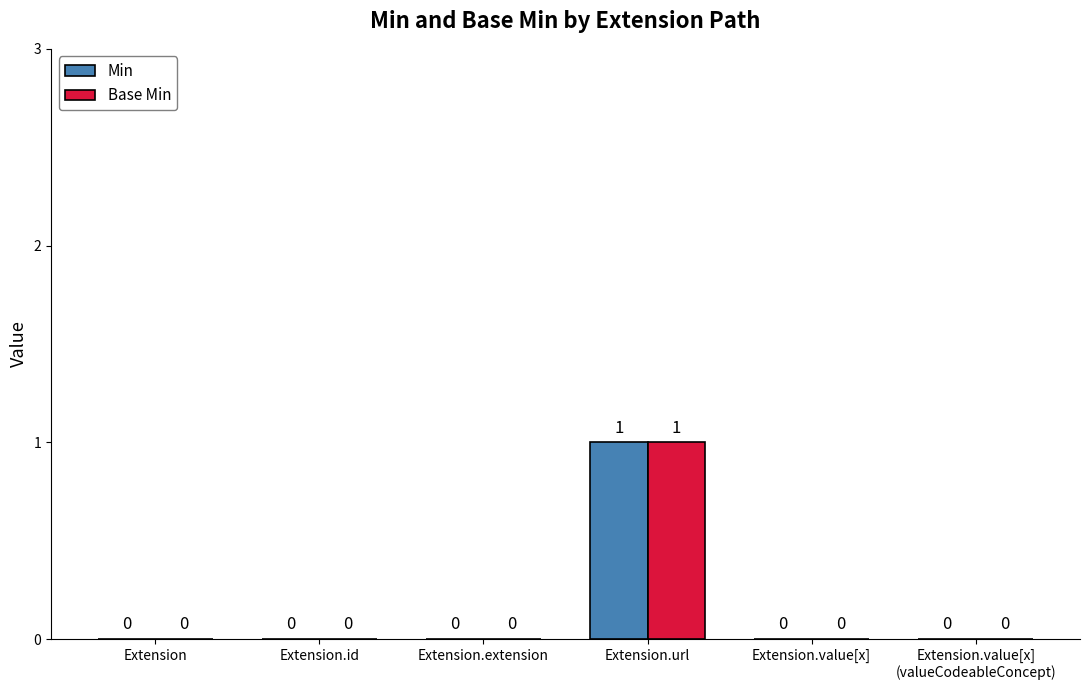

Reading left to right, list all the values displayed in this chart.

Min: 0	0	0	1	0	0
Base Min: 0	0	0	1	0	0